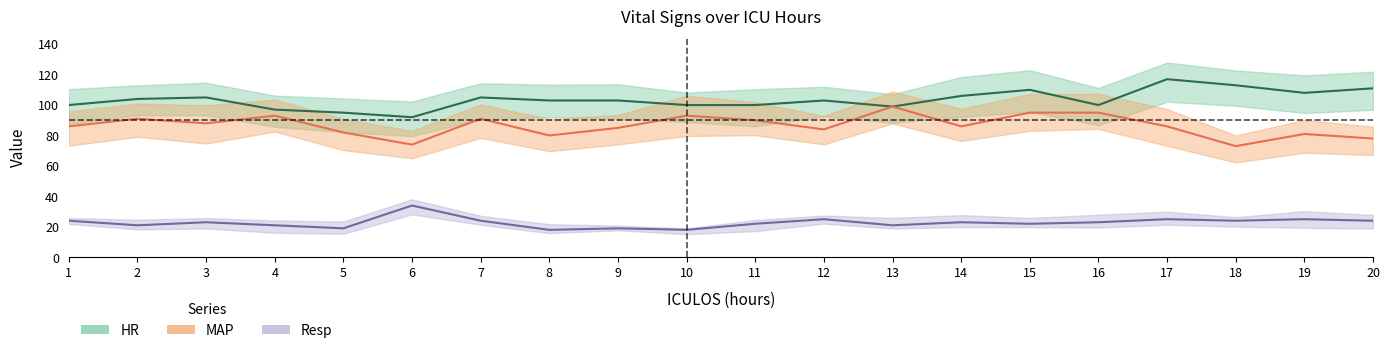

Reading left to right, extract all data points from this chart.

HR: 1=100	2=104	3=105	4=97	5=95	6=92	7=105	8=103	9=103	10=100	11=100	12=103	13=99	14=106	15=110	16=100	17=117	18=113	19=108	20=111
MAP: 1=86	2=91	3=88	4=93	5=82	6=74	7=91	8=80	9=85	10=93	11=90	12=84	13=99	14=86	15=95	16=95	17=86	18=73	19=81	20=78
Resp: 1=24	2=21	3=23	4=21	5=19	6=34	7=24	8=18	9=19	10=18	11=22	12=25	13=21	14=23	15=22	16=23	17=25	18=24	19=25	20=24